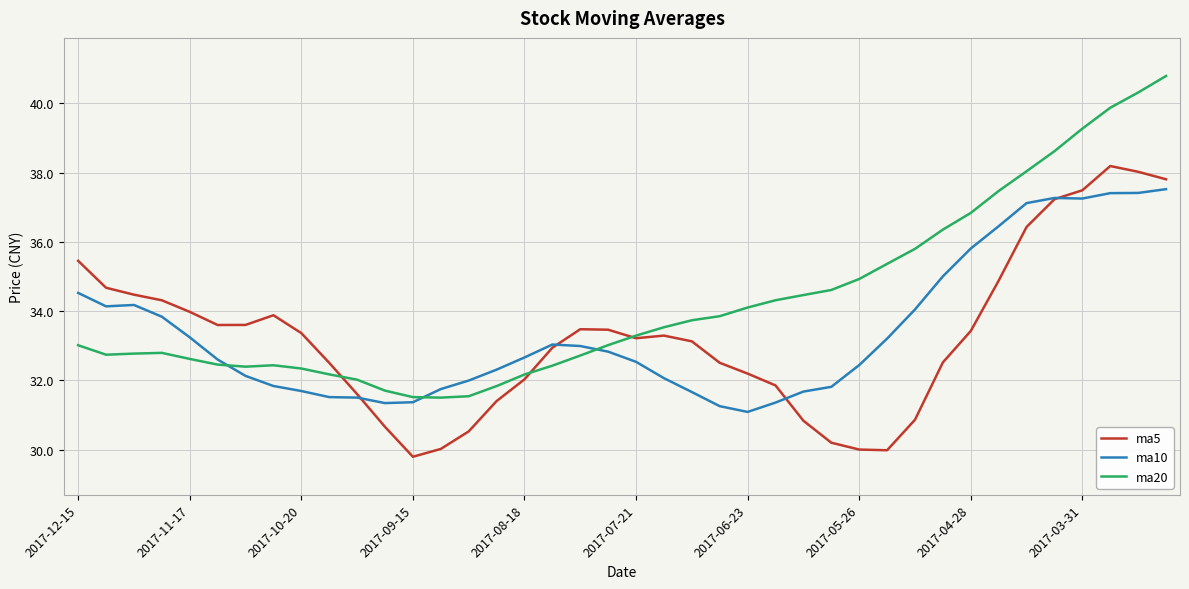

How many series are shown in this chart?

3